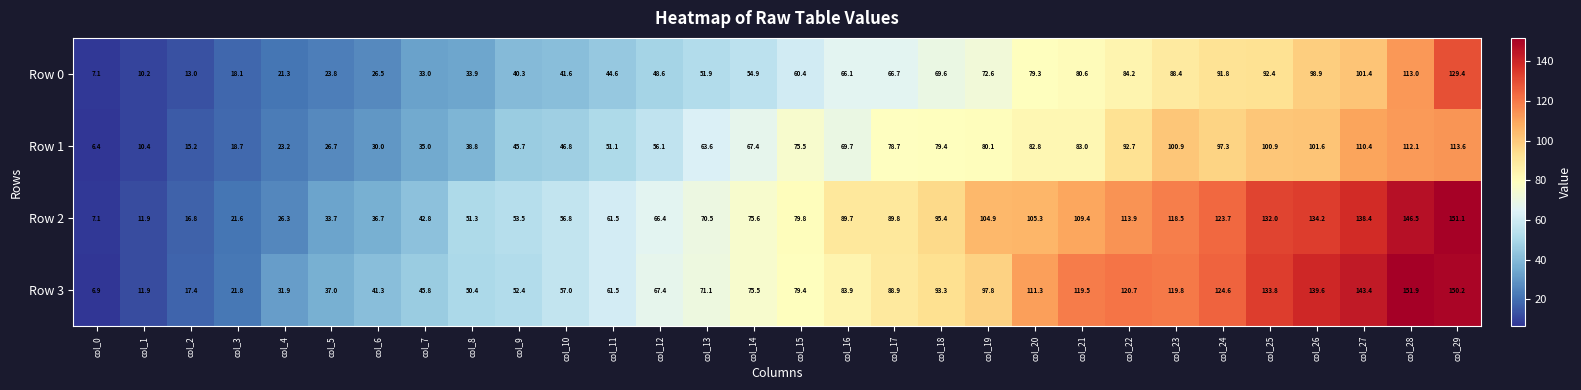

What is the total value across all series at col_10?

202.2